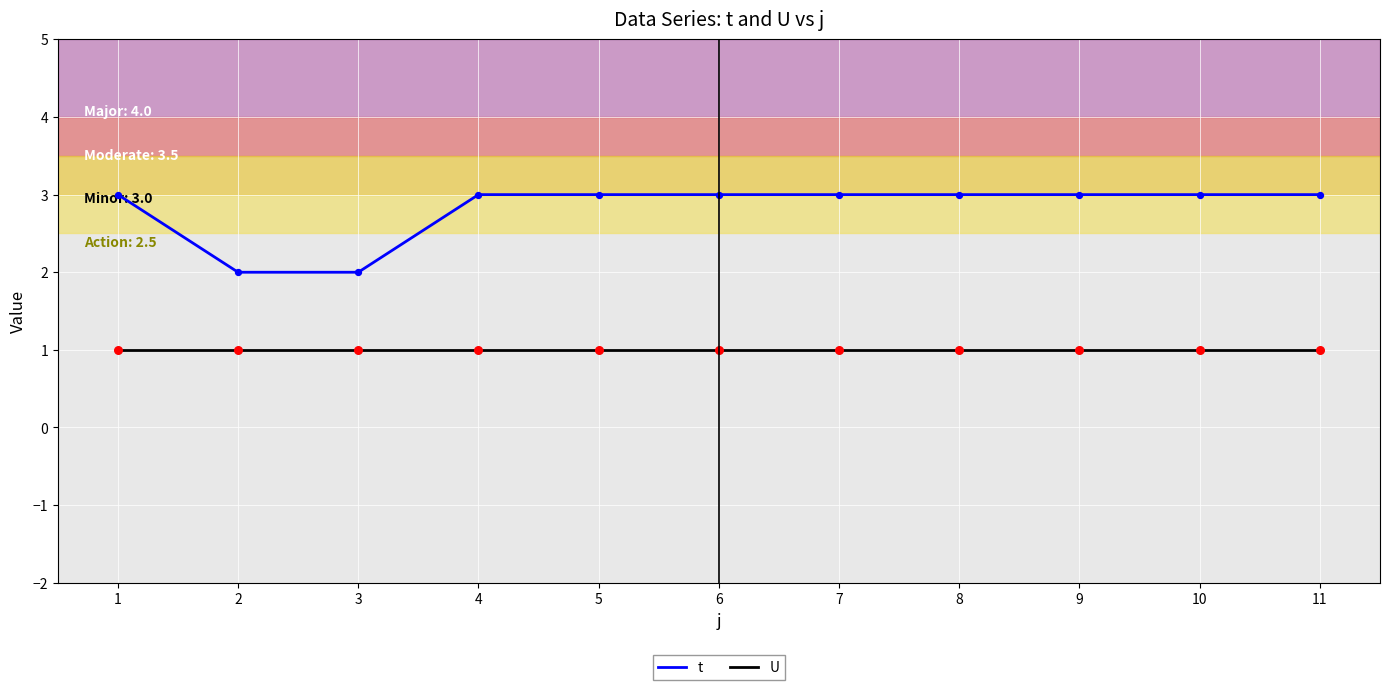

Which series has the widest spread of values?

t